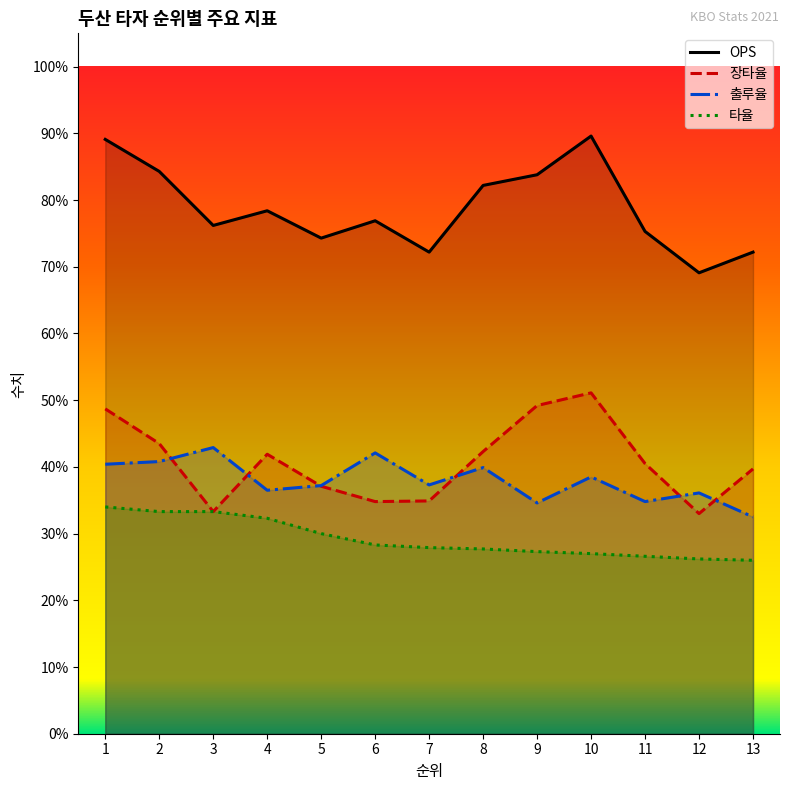

Between 1 and 2, which series saw the biggest shift?

장타율